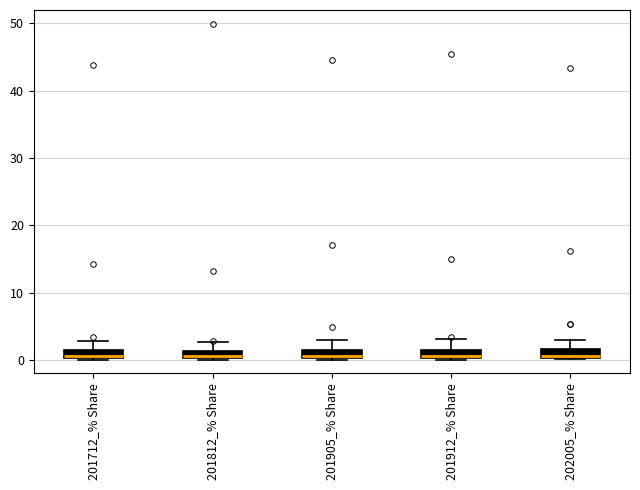

Where is the lower edge of the box for 201712_% Share on the y-axis? The values are not printed on the chart, so give them approximately, as read against the axis.

0